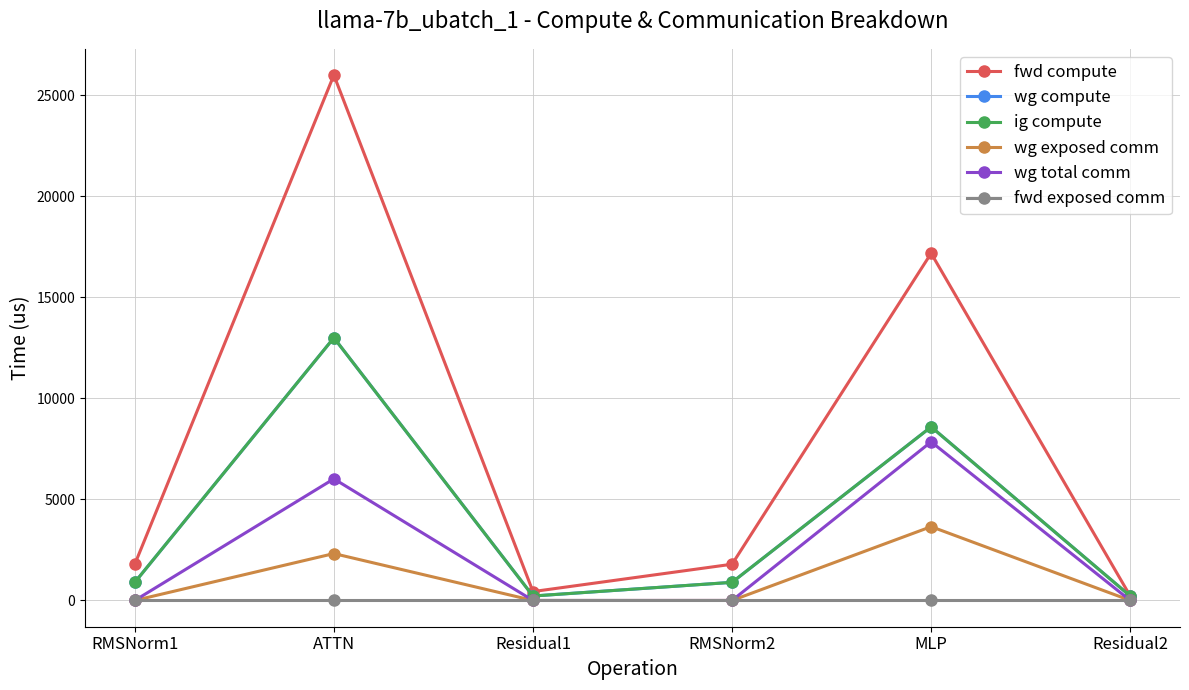

Rank the categories by ig compute value from highest to lowest.

ATTN, MLP, RMSNorm1, RMSNorm2, Residual1, Residual2